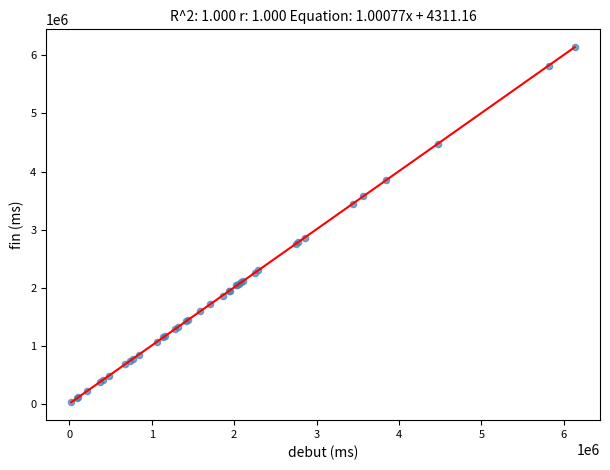

What Y value in the scatter plot is closest to 3082533?

2857436